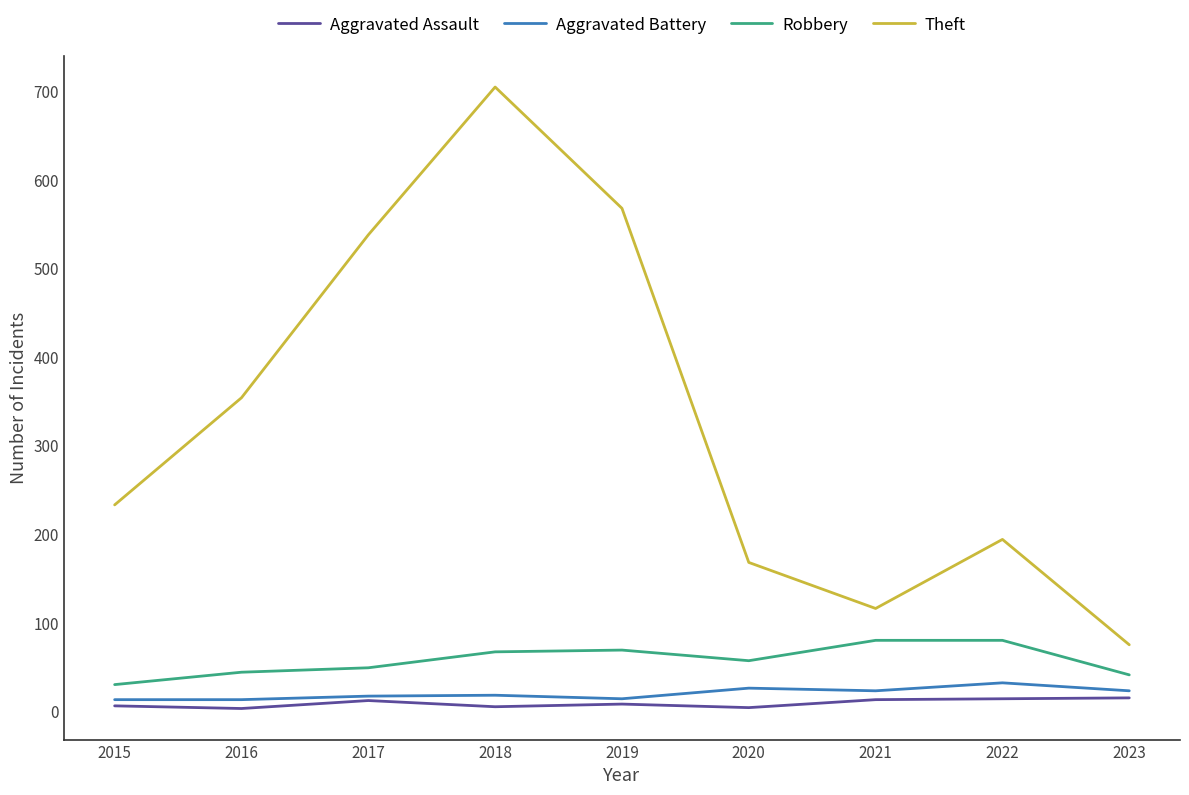

The Aggravated Assault series shows 12 at 2017. True or false?

True